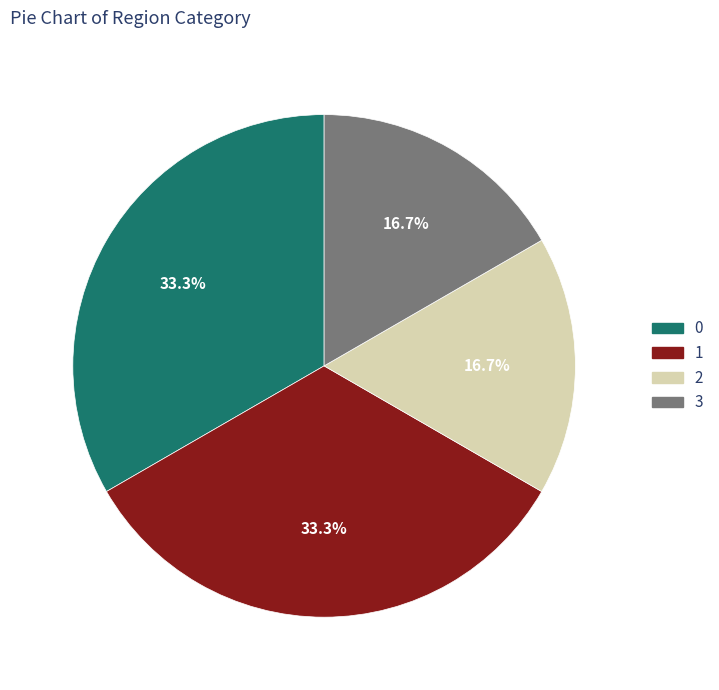

What percentage is NOT represented by 0?

66.7%